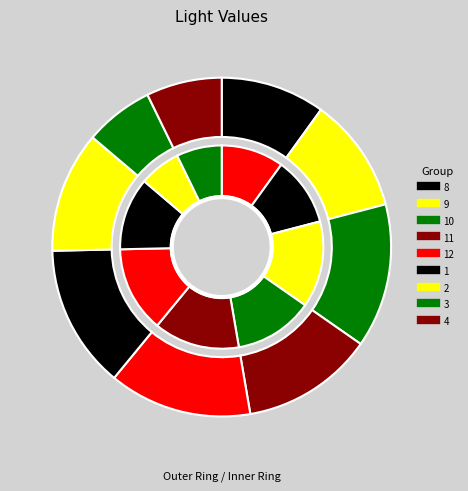

Is it true that 3 is 1% of the pie?

False